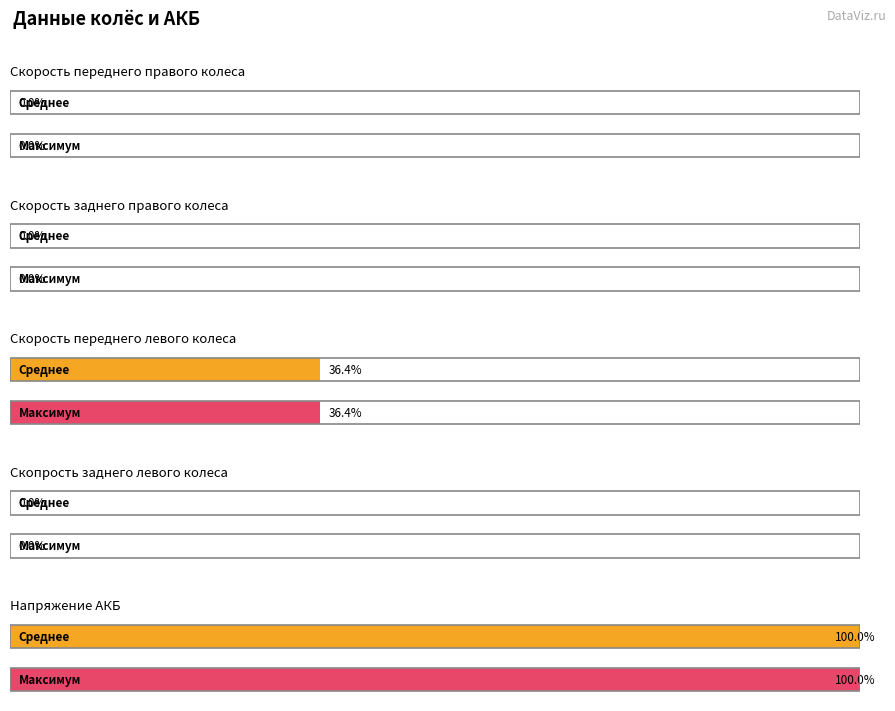

Are the bars horizontal?

Yes